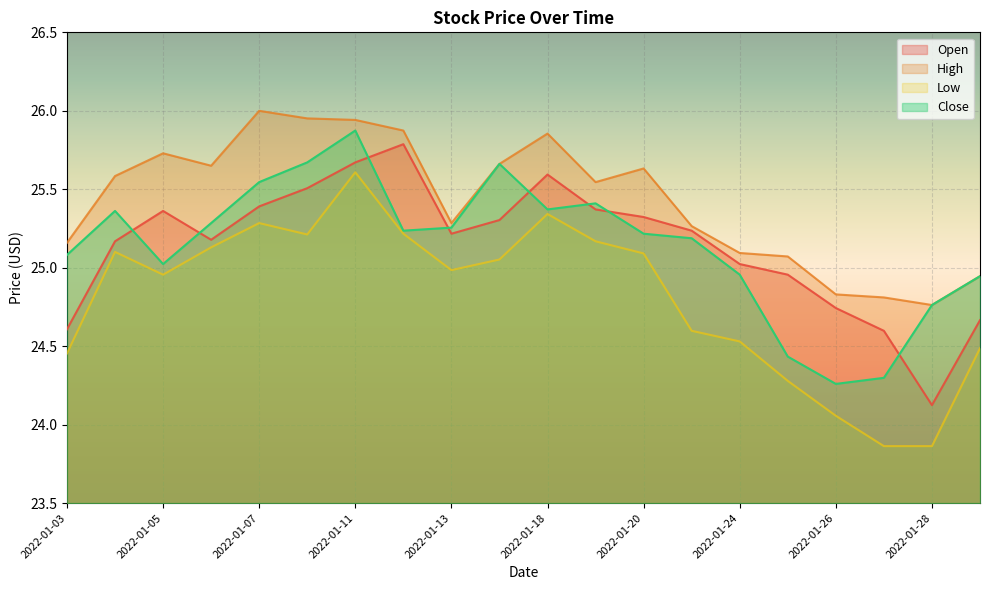

Is it true that Close equals 45.4 at 2022-01-14?

False